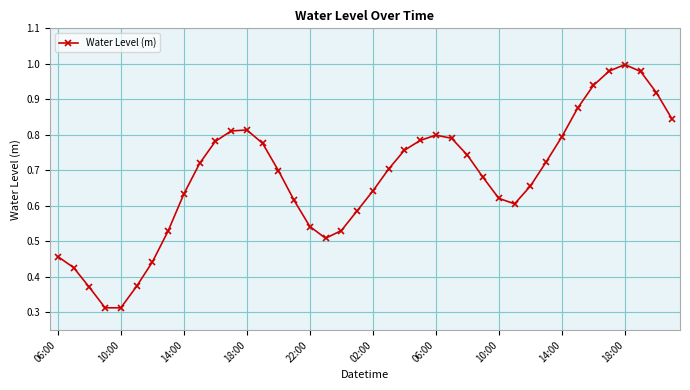

True or false: there are more than 0 points higher than both neighbors.

True